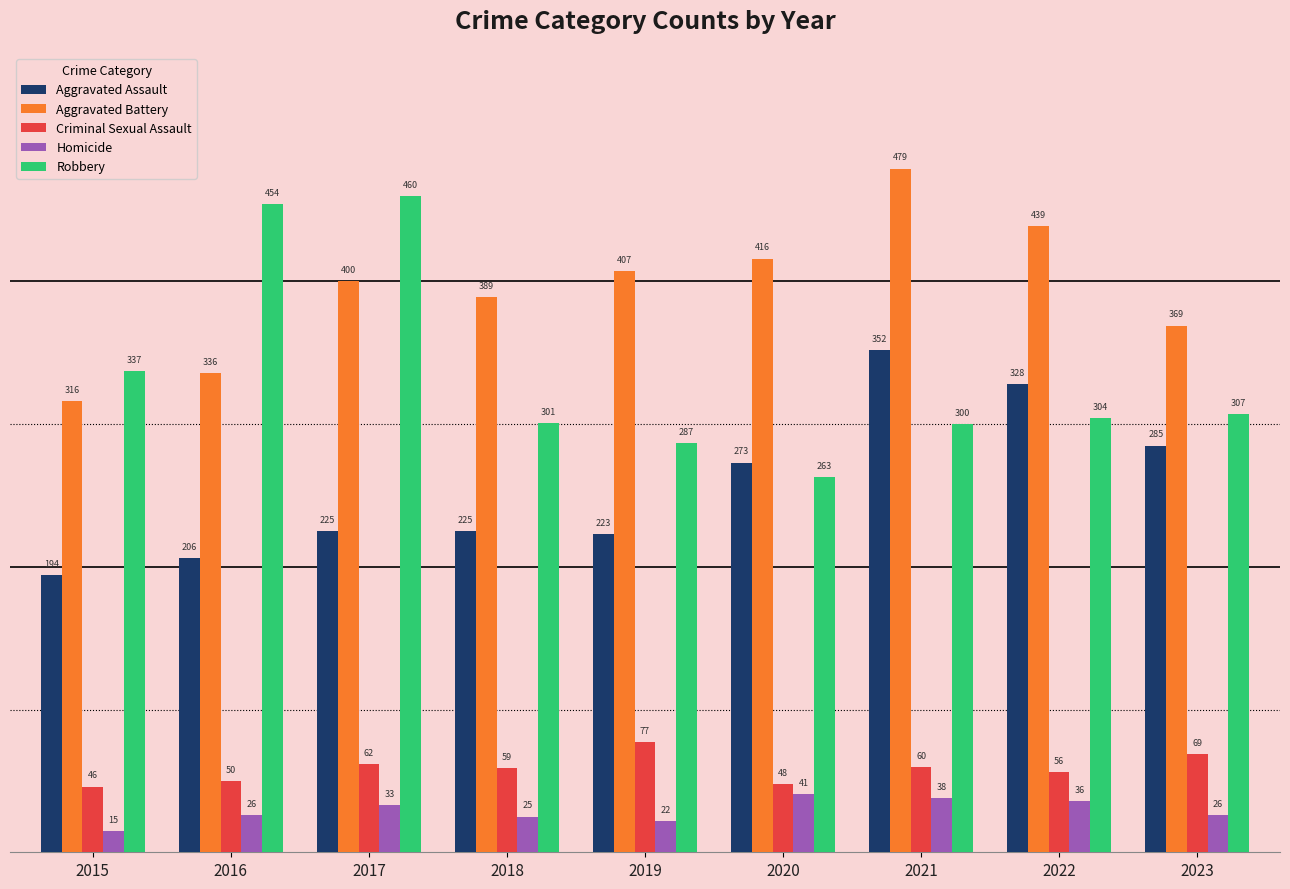

At which category does the chart reach its peak across all series?

2021